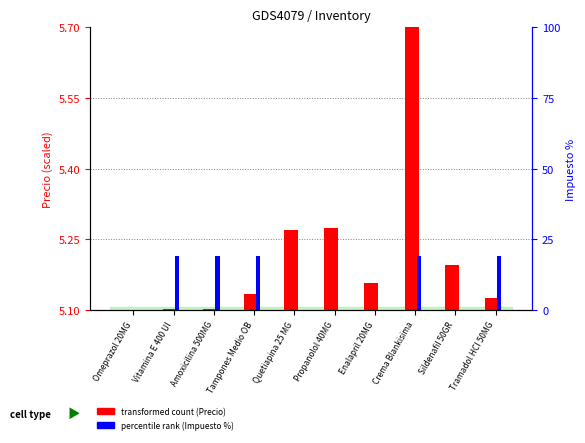

Which series has the largest range (max minus min)?

transformed count (Precio)